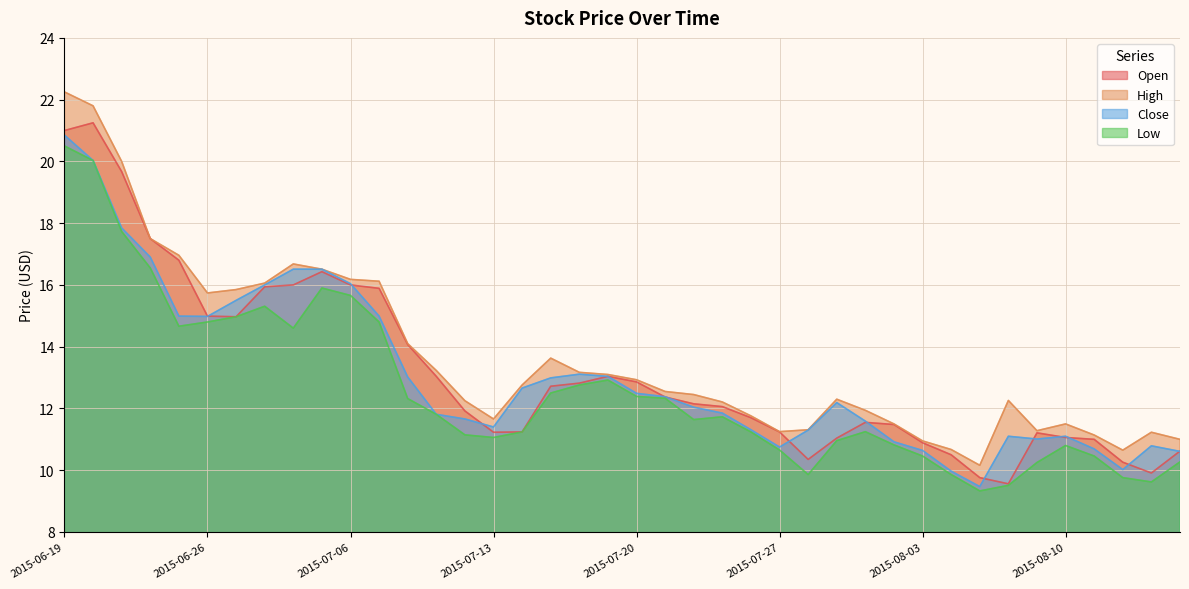

True or false: Low and High cross at least once.

False